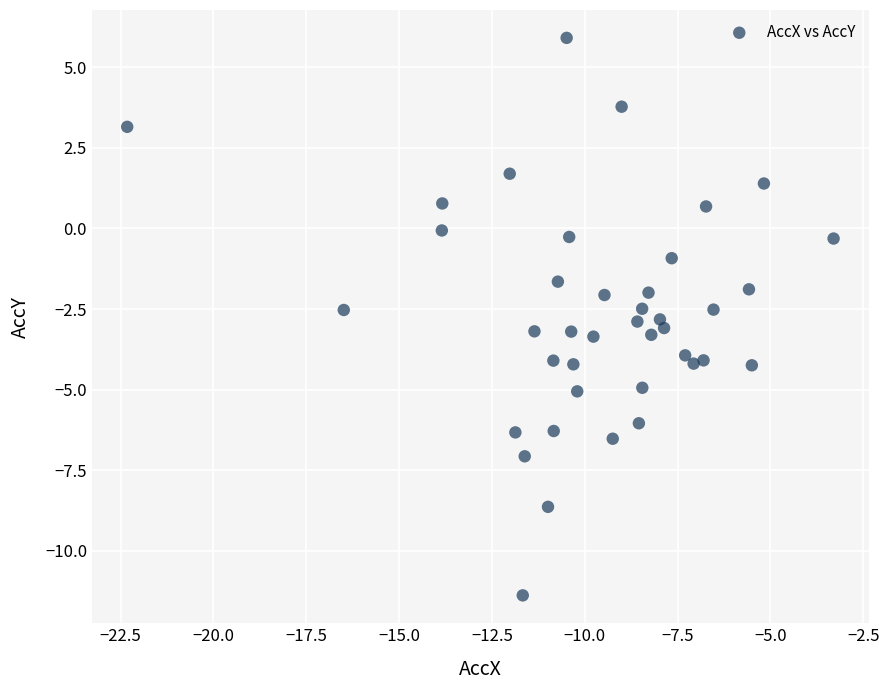

What is the range of X values (max minus min)?

19.0